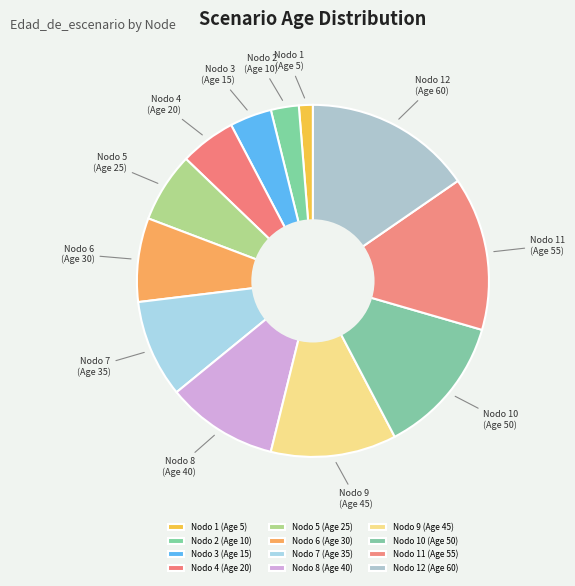

Does any single category account for the majority?

No